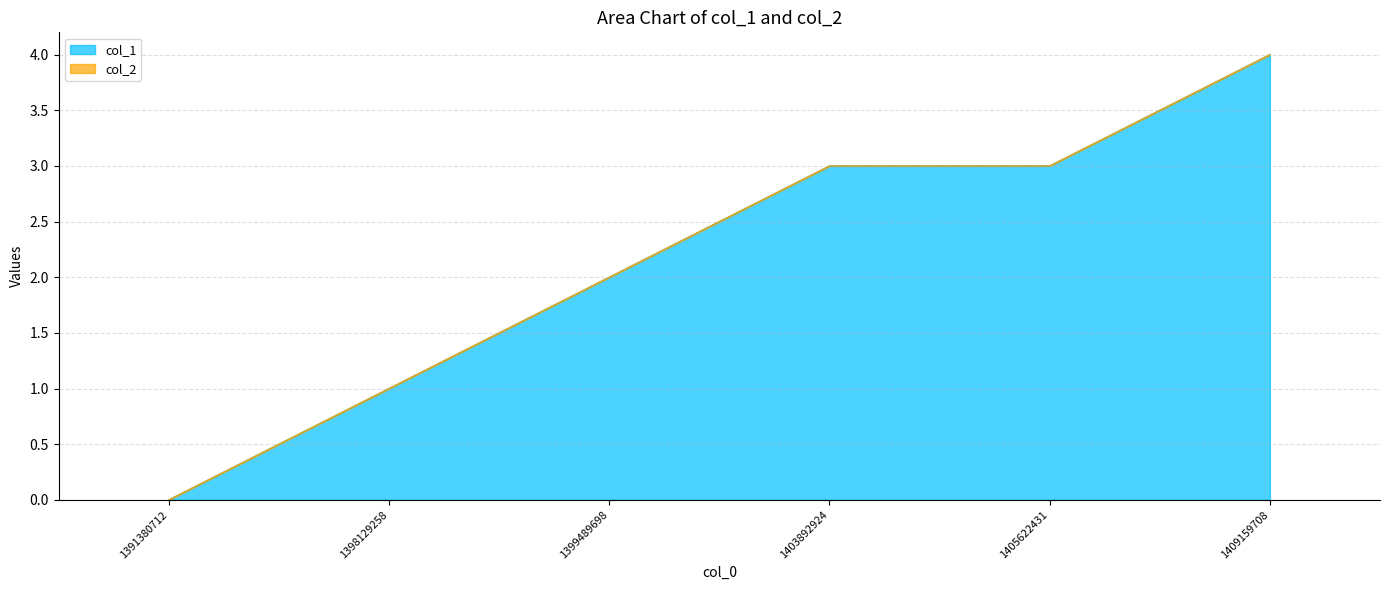

Where does the data first go above 3?

1409159708